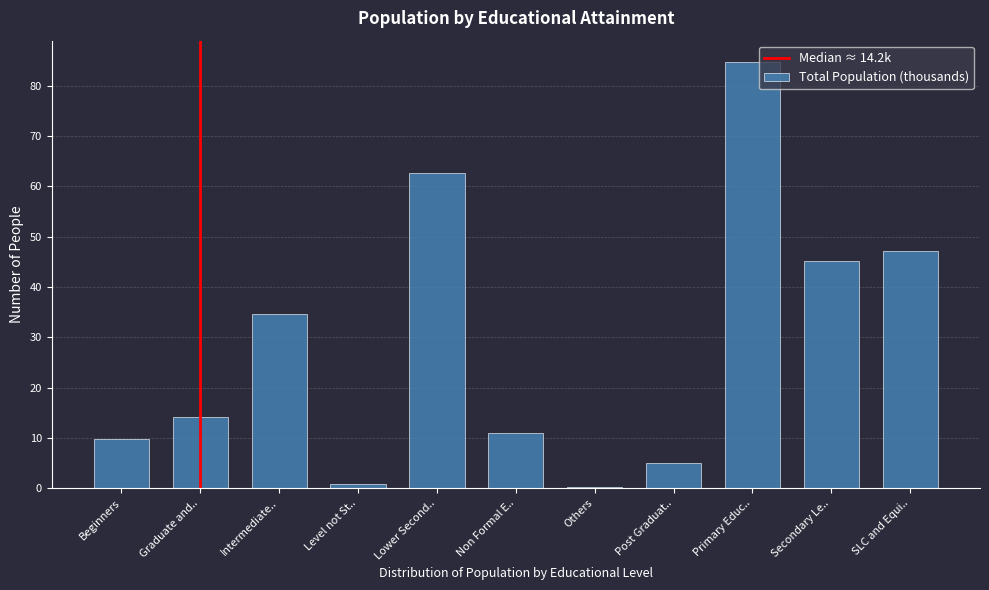

Reading left to right, what are all the values shown in this chart?

Beginners=9.7	Graduate and..=14.2	Intermediate..=34.6	Level not St..=0.9	Lower Second..=62.7	Non Formal E..=11.0	Others=0.2	Post Graduat..=5.0	Primary Educ..=84.7	Secondary Le..=45.1	SLC and Equi..=47.2